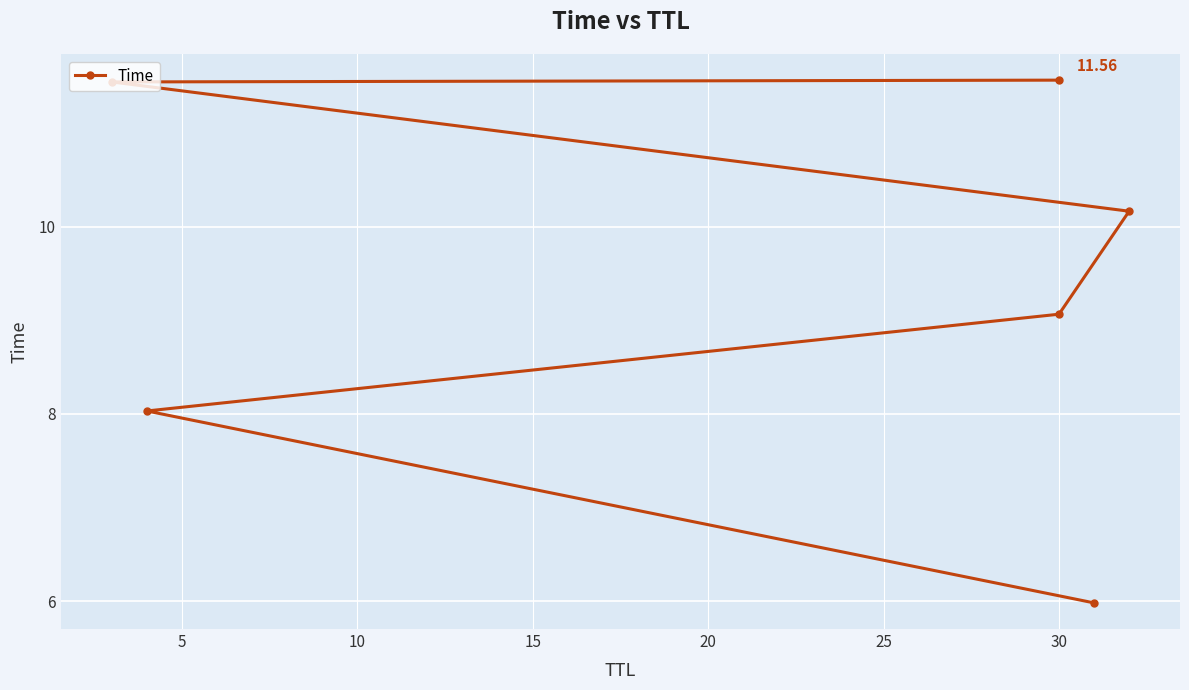

How many values exceed 10?

3